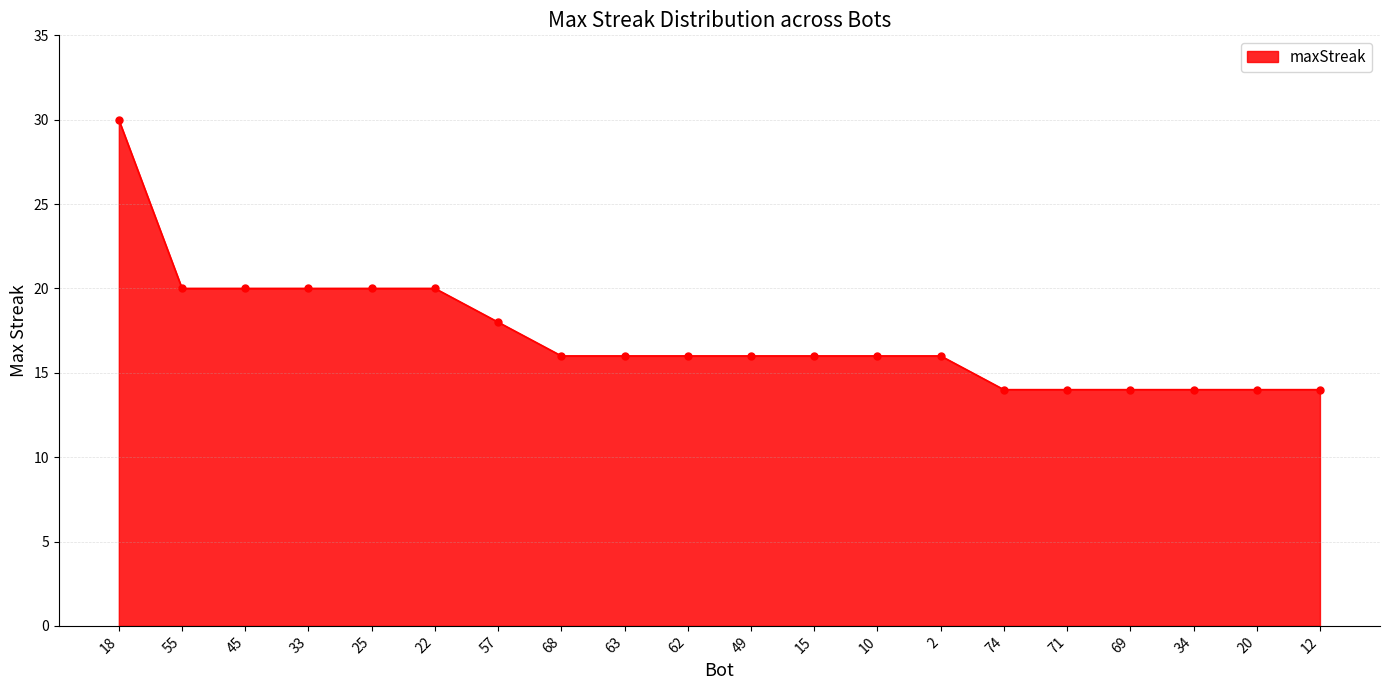

What is the difference between the maximum and minimum values?

16